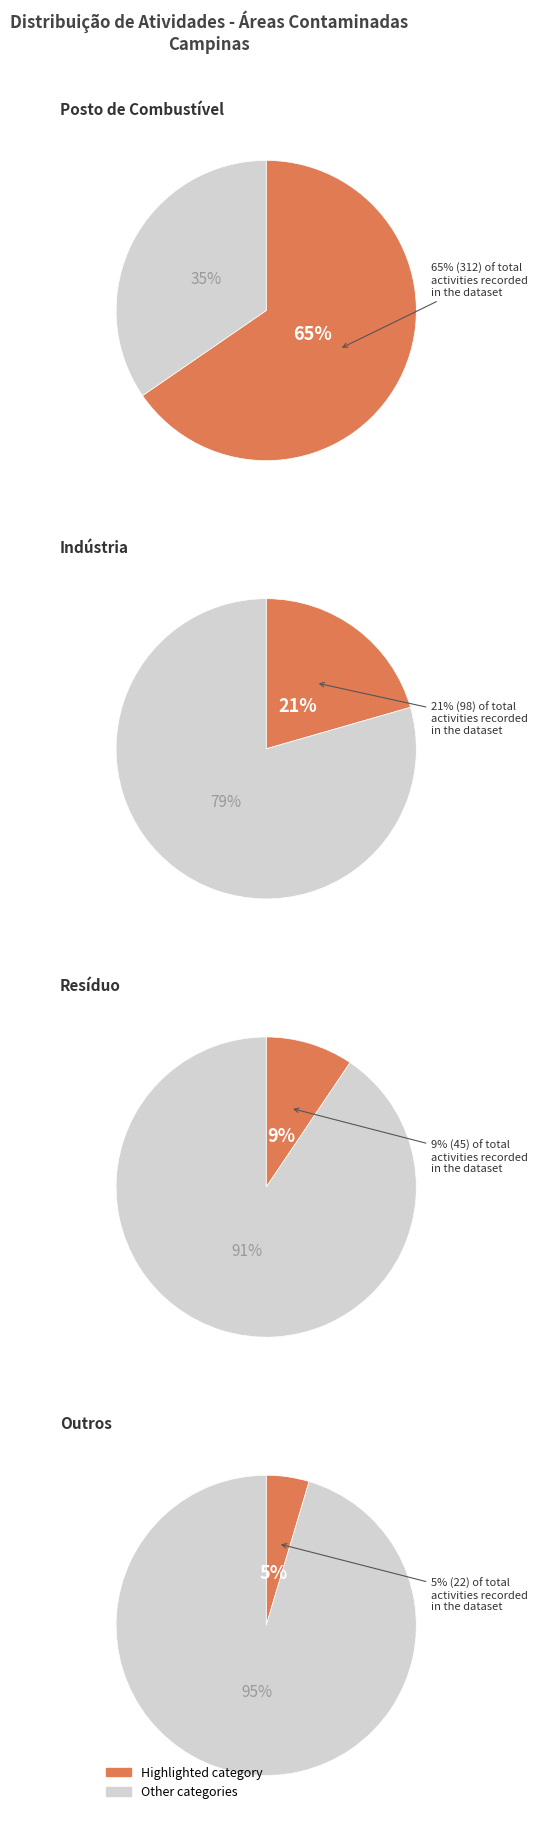

Does any single category account for the majority?

Yes